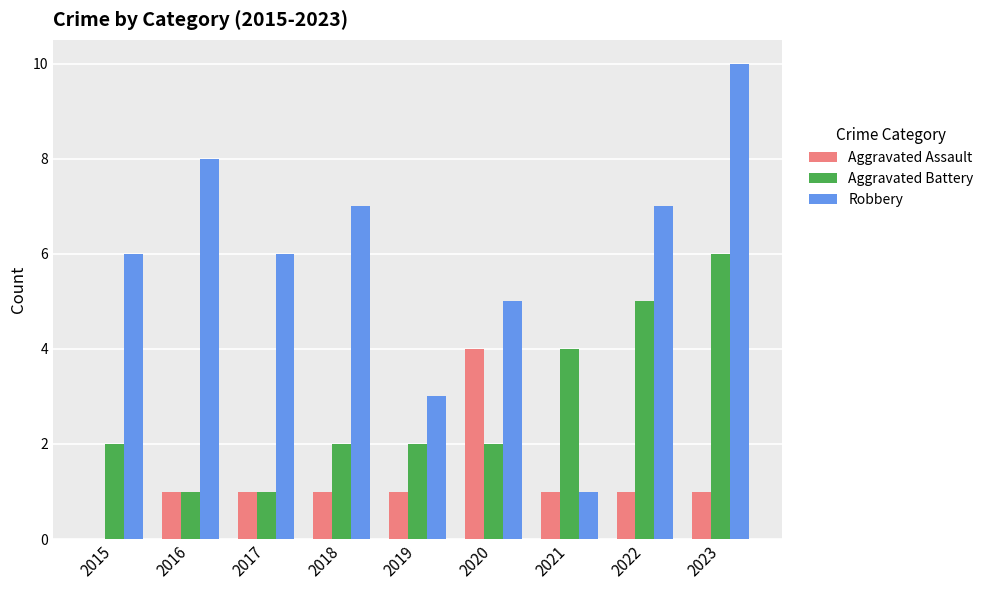

Are the bars grouped side by side (vs. stacked)?

Yes